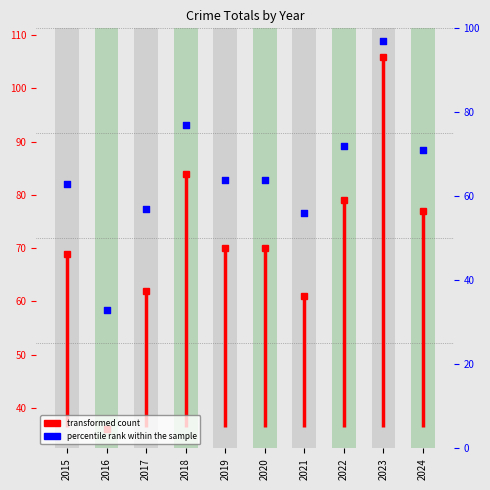

What is the change in value from 2015 to 2020?

+1